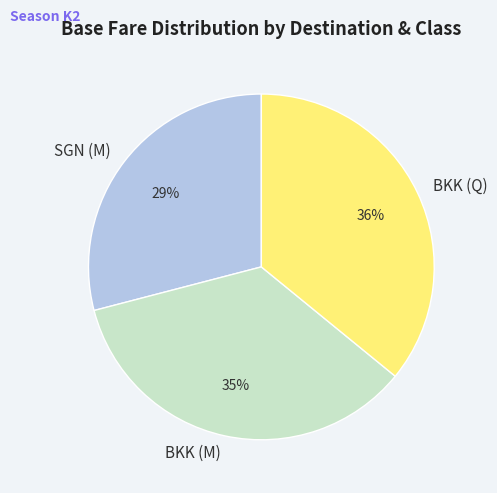

To the nearest percent, what is the combined percentage of SGN (M) and BKK (Q)?

65%